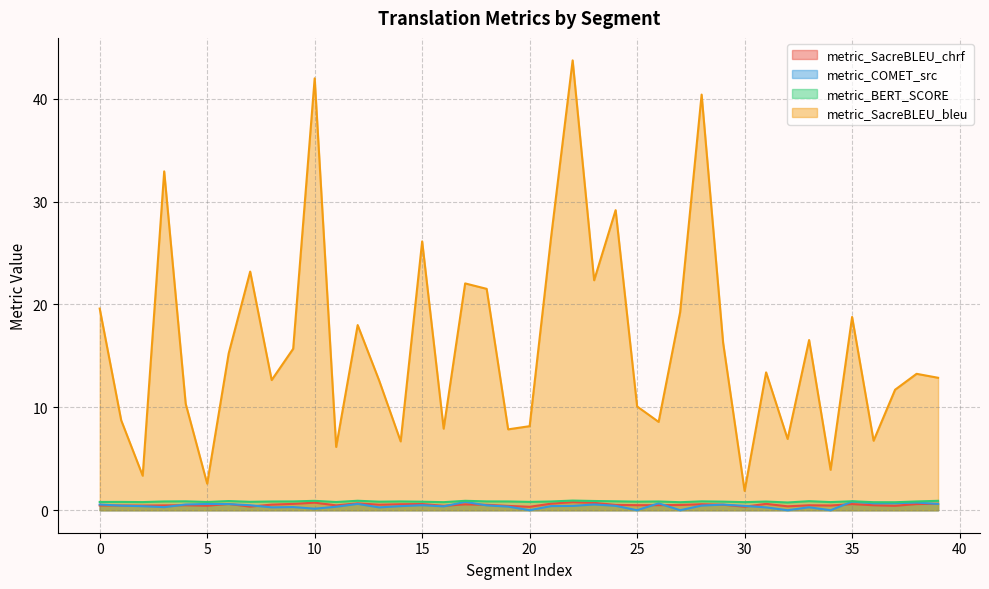

Reading right to left, extract all data points from this chart.

metric_SacreBLEU_chrf: 0.6	0.6	0.4	0.5	0.6	0.5	0.5	0.4	0.6	0.3	0.5	0.6	0.5	0.5	0.5	0.5	0.7	0.8	0.6	0.3	0.4	0.5	0.6	0.4	0.6	0.6	0.5	0.7	0.5	0.7	0.6	0.5	0.4	0.6	0.4	0.5	0.5	0.5	0.5	0.5
metric_COMET_src: 0.6	0.7	0.7	0.7	0.8	0.0	0.3	0.0	0.3	0.4	0.5	0.5	0.0	0.7	0.0	0.4	0.6	0.4	0.4	0.0	0.4	0.5	0.8	0.4	0.5	0.4	0.3	0.6	0.3	0.1	0.3	0.3	0.5	0.6	0.6	0.6	0.3	0.4	0.4	0.6
metric_BERT_SCORE: 0.9	0.9	0.8	0.8	0.9	0.8	0.9	0.8	0.8	0.8	0.8	0.9	0.8	0.9	0.8	0.9	0.9	0.9	0.9	0.8	0.9	0.9	0.9	0.8	0.8	0.9	0.8	0.9	0.8	0.9	0.9	0.9	0.8	0.9	0.8	0.9	0.9	0.8	0.8	0.8
metric_SacreBLEU_bleu: 12.9	13.3	11.7	6.8	18.8	3.9	16.5	6.9	13.4	1.9	16.3	40.4	19.2	8.6	10.1	29.2	22.4	43.7	26.6	8.2	7.9	21.5	22.0	7.9	26.1	6.7	12.6	18.0	6.2	42.0	15.7	12.7	23.2	15.2	2.6	10.3	32.9	3.4	8.7	19.6